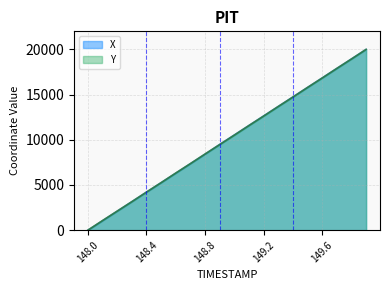

Which series has the widest spread of values?

X